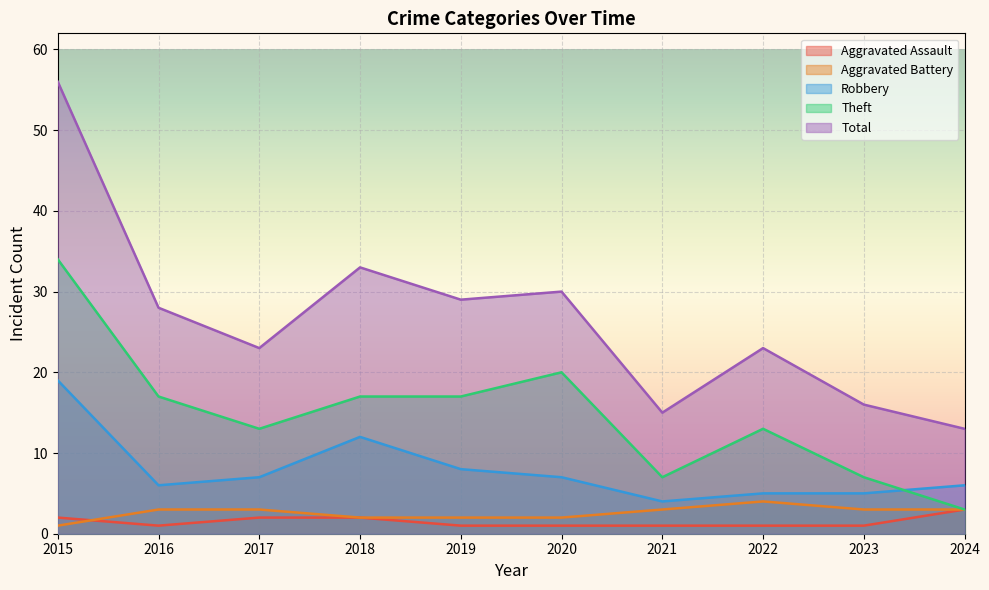

Is it true that Total equals 23 at 2022?

True